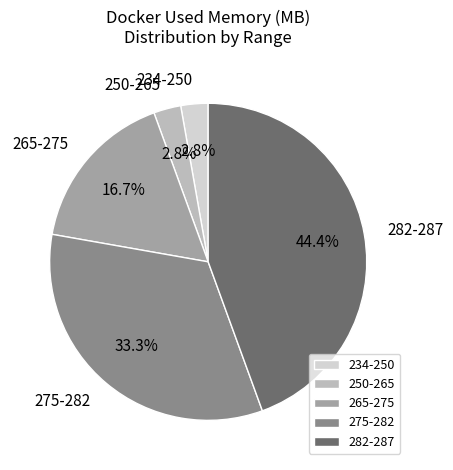

Does any single category account for the majority?

No